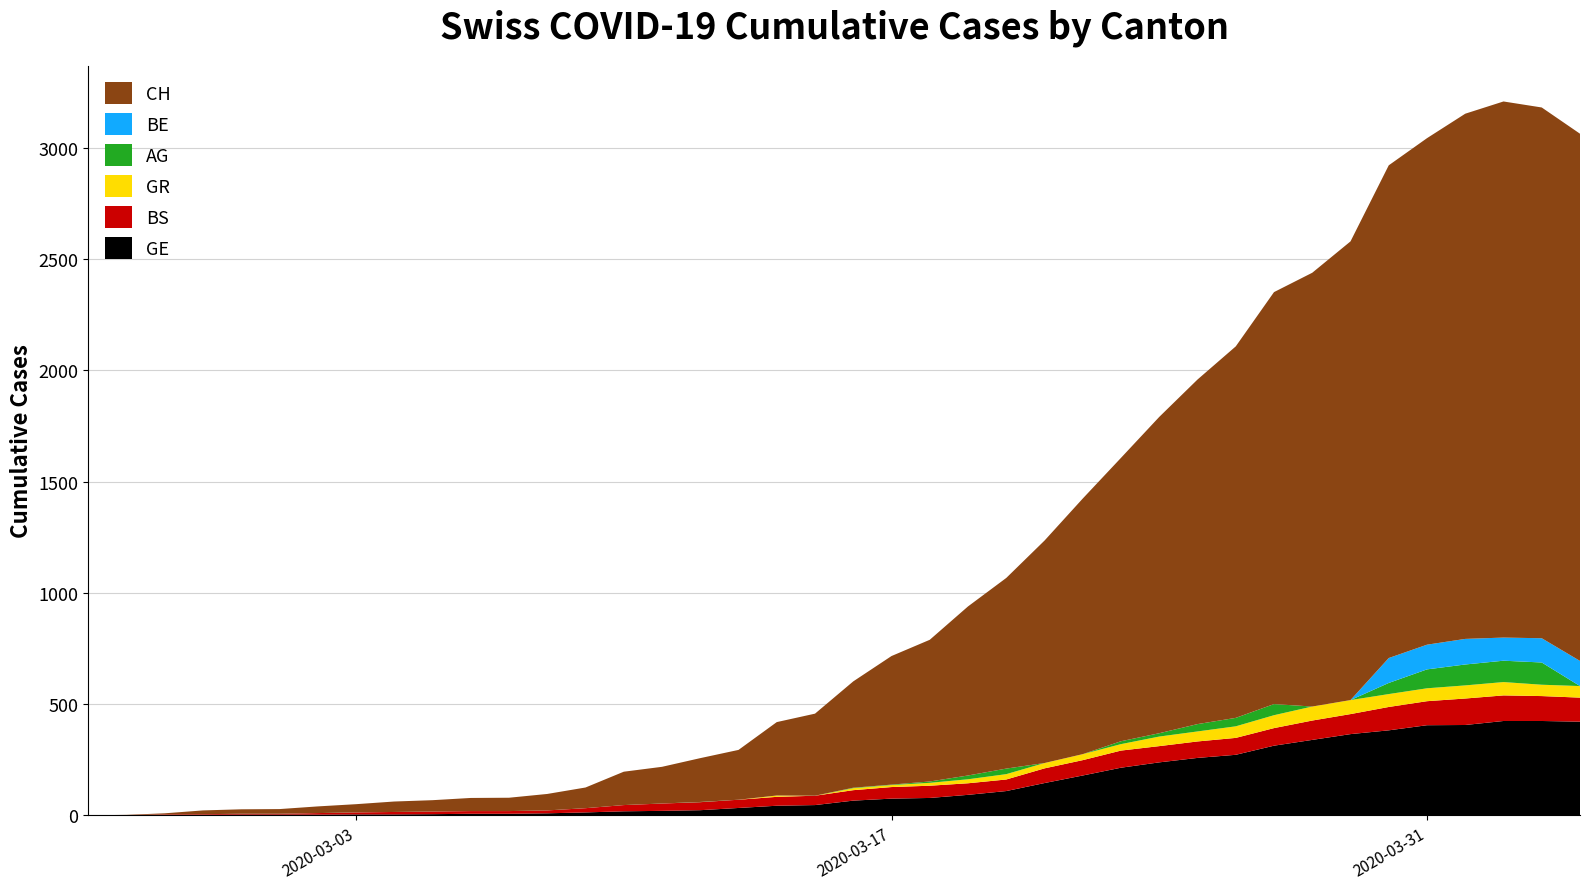

Reading right to left, list all the values displayed in this chart.

GE: 2020-04-04=421	2020-04-03=424	2020-04-02=424	2020-04-01=406	2020-03-31=405	2020-03-30=382	2020-03-29=365	2020-03-28=339	2020-03-27=313	2020-03-26=272	2020-03-25=258	2020-03-24=238	2020-03-23=214	2020-03-22=179	2020-03-21=145	2020-03-20=109	2020-03-19=92	2020-03-18=78	2020-03-17=75	2020-03-16=66	2020-03-15=46	2020-03-14=43	2020-03-13=33	2020-03-12=23	2020-03-11=20	2020-03-10=18	2020-03-09=13	2020-03-08=9	2020-03-07=7	2020-03-06=7	2020-03-05=5	2020-03-04=4	2020-03-03=4	2020-03-02=3	2020-03-01=3	2020-02-29=3	2020-02-28=2	2020-02-27=1	2020-02-26=1	2020-02-25=0
BS: 2020-04-04=108	2020-04-03=112	2020-04-02=115	2020-04-01=119	2020-03-31=108	2020-03-30=105	2020-03-29=90	2020-03-28=87	2020-03-27=79	2020-03-26=76	2020-03-25=74	2020-03-24=73	2020-03-23=77	2020-03-22=69	2020-03-21=66	2020-03-20=52	2020-03-19=52	2020-03-18=55	2020-03-17=52	2020-03-16=47	2020-03-15=42	2020-03-14=40	2020-03-13=37	2020-03-12=36	2020-03-11=33	2020-03-10=28	2020-03-09=19	2020-03-08=13	2020-03-07=12	2020-03-06=12	2020-03-05=12	2020-03-04=11	2020-03-03=9	2020-03-02=7	2020-03-01=4	2020-02-29=4	2020-02-28=3	2020-02-27=3	2020-02-26=0	2020-02-25=0
GR: 2020-04-04=52	2020-04-03=51	2020-04-02=60	2020-04-01=59	2020-03-31=58	2020-03-30=58	2020-03-29=63	2020-03-28=63	2020-03-27=58	2020-03-26=52	2020-03-25=45	2020-03-24=43	2020-03-23=29	2020-03-22=27	2020-03-21=24	2020-03-20=24	2020-03-19=18	2020-03-18=13	2020-03-17=9	2020-03-16=9	2020-03-15=0	2020-03-14=6	2020-03-13=0	2020-03-12=0	2020-03-11=0	2020-03-10=0	2020-03-09=0	2020-03-08=0	2020-03-07=0	2020-03-06=0	2020-03-05=0	2020-03-04=0	2020-03-03=0	2020-03-02=0	2020-03-01=0	2020-02-29=0	2020-02-28=0	2020-02-27=0	2020-02-26=0	2020-02-25=0
AG: 2020-04-04=0	2020-04-03=100	2020-04-02=96	2020-04-01=94	2020-03-31=85	2020-03-30=50	2020-03-29=0	2020-03-28=0	2020-03-27=50	2020-03-26=38	2020-03-25=33	2020-03-24=15	2020-03-23=13	2020-03-22=0	2020-03-21=0	2020-03-20=25	2020-03-19=17	2020-03-18=6	2020-03-17=2	2020-03-16=2	2020-03-15=0	2020-03-14=0	2020-03-13=0	2020-03-12=1	2020-03-11=0	2020-03-10=0	2020-03-09=0	2020-03-08=0	2020-03-07=0	2020-03-06=0	2020-03-05=0	2020-03-04=0	2020-03-03=0	2020-03-02=0	2020-03-01=0	2020-02-29=0	2020-02-28=0	2020-02-27=0	2020-02-26=0	2020-02-25=0
BE: 2020-04-04=113	2020-04-03=109	2020-04-02=104	2020-04-01=115	2020-03-31=111	2020-03-30=112	2020-03-29=0	2020-03-28=0	2020-03-27=0	2020-03-26=0	2020-03-25=0	2020-03-24=0	2020-03-23=0	2020-03-22=0	2020-03-21=0	2020-03-20=0	2020-03-19=0	2020-03-18=0	2020-03-17=0	2020-03-16=0	2020-03-15=0	2020-03-14=0	2020-03-13=0	2020-03-12=0	2020-03-11=0	2020-03-10=0	2020-03-09=0	2020-03-08=0	2020-03-07=0	2020-03-06=0	2020-03-05=0	2020-03-04=0	2020-03-03=0	2020-03-02=0	2020-03-01=0	2020-02-29=0	2020-02-28=0	2020-02-27=0	2020-02-26=0	2020-02-25=0
CH: 2020-04-04=2370	2020-04-03=2386	2020-04-02=2410	2020-04-01=2361	2020-03-31=2277	2020-03-30=2215	2020-03-29=2062	2020-03-28=1950	2020-03-27=1852	2020-03-26=1670	2020-03-25=1549	2020-03-24=1422	2020-03-23=1274	2020-03-22=1149	2020-03-21=1000	2020-03-20=857	2020-03-19=760	2020-03-18=637	2020-03-17=578	2020-03-16=478	2020-03-15=369	2020-03-14=330	2020-03-13=224	2020-03-12=197	2020-03-11=165	2020-03-10=150	2020-03-09=93	2020-03-08=74	2020-03-07=60	2020-03-06=59	2020-03-05=51	2020-03-04=47	2020-03-03=37	2020-03-02=30	2020-03-01=21	2020-02-29=20	2020-02-28=17	2020-02-27=5	2020-02-26=1	2020-02-25=0